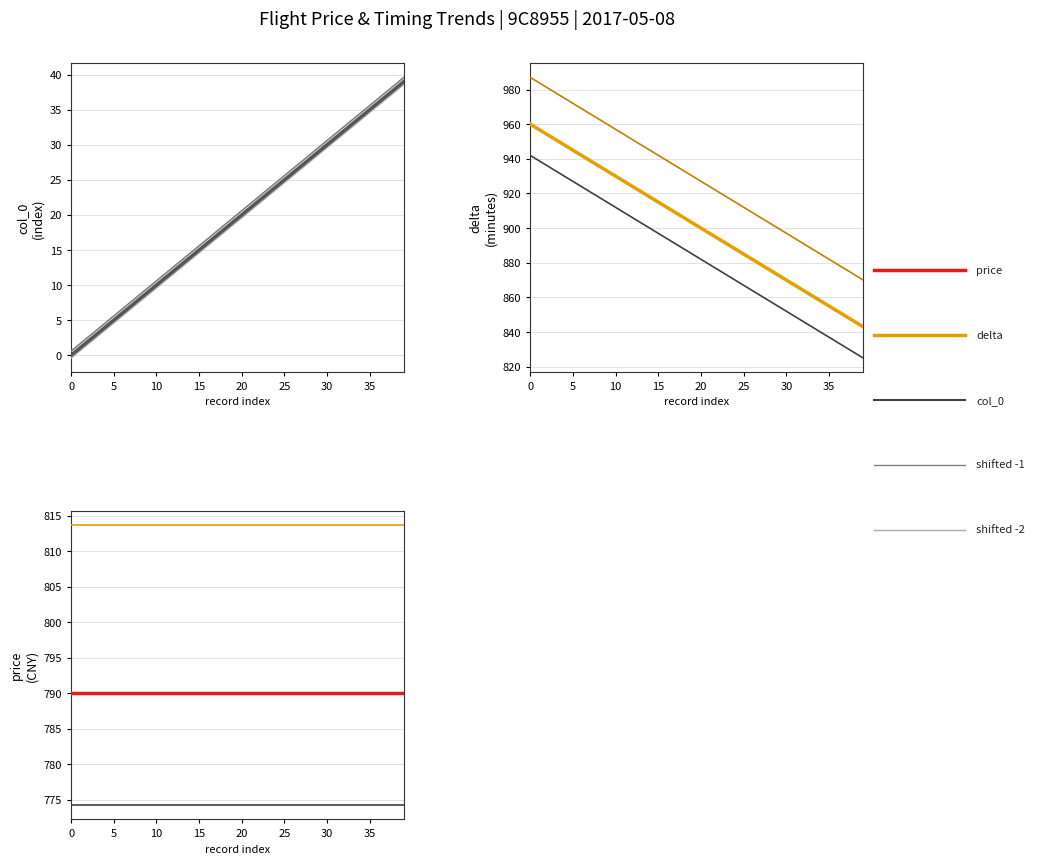

At which category is the sum across all series the highest?

39